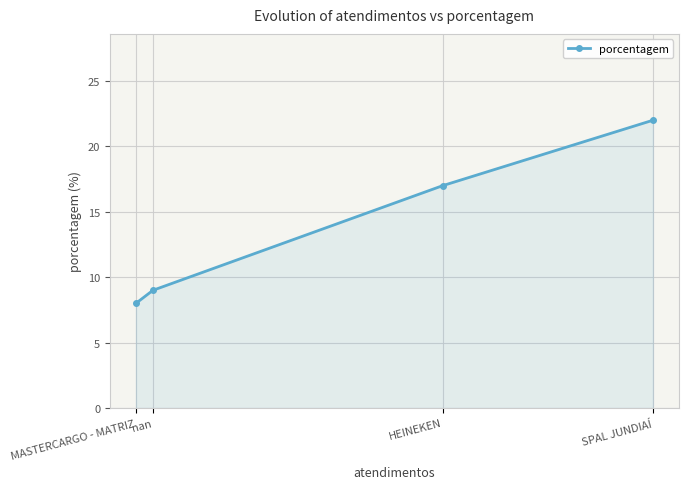

What is the greatest value displayed?

22